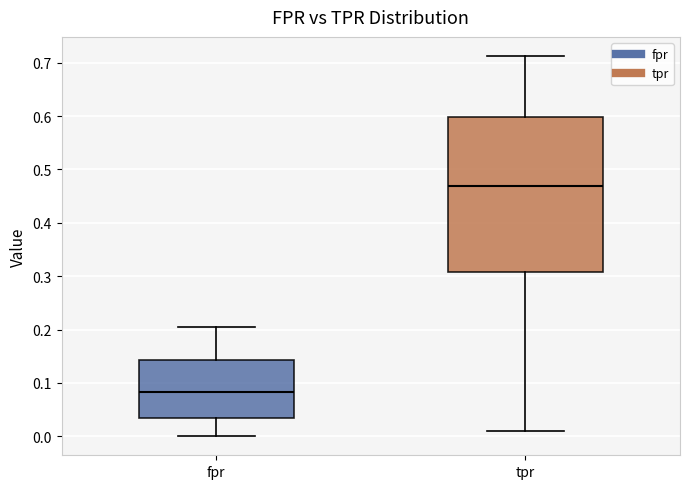

Reading left to right, transcribe this box plot: for each box, give where its median line is, the range the box spans, and where its two whiskers end, as read against the y-axis. The values are not printed on the chart, so give them approximately, as read against the axis.

fpr: median 0.08, box 0.03 to 0.14, whiskers 0.00 to 0.21
tpr: median 0.47, box 0.31 to 0.60, whiskers 0.01 to 0.71